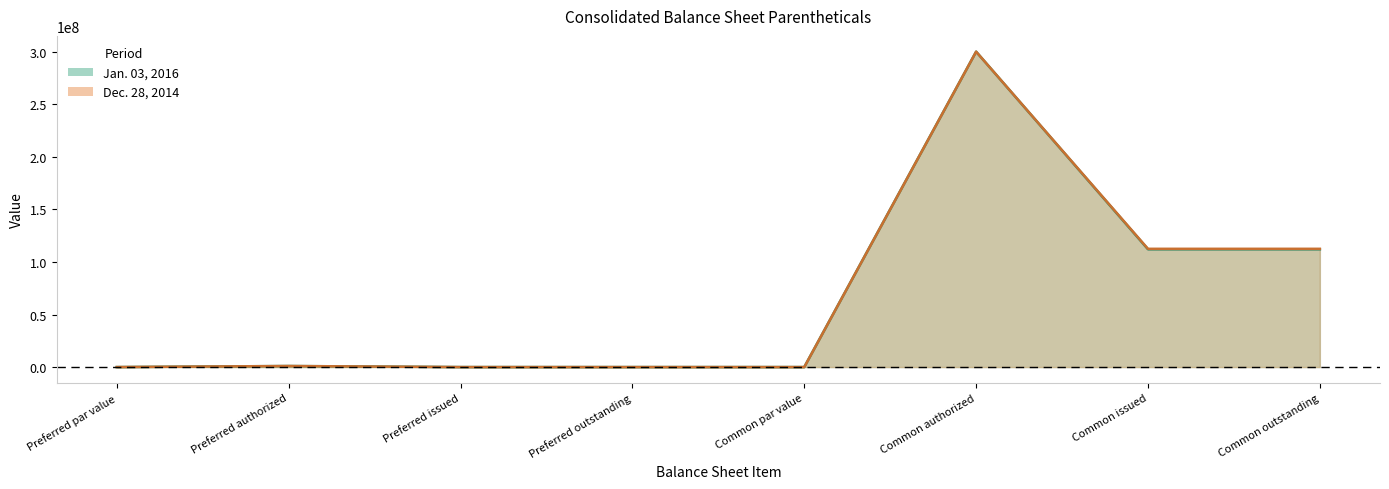

At how many categories does at least one series exceed 276163784?

1